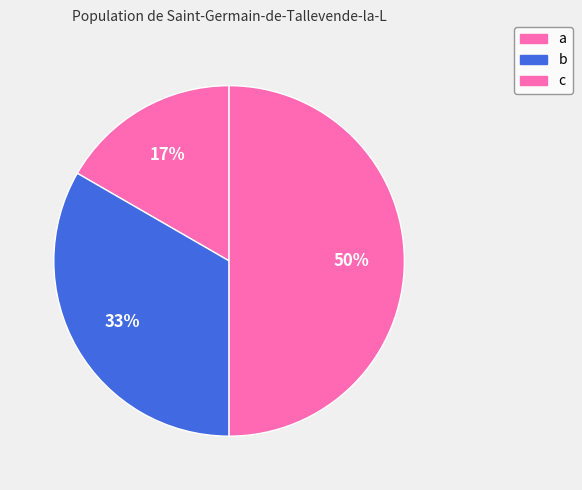

Which category has the smallest portion of the pie?

a